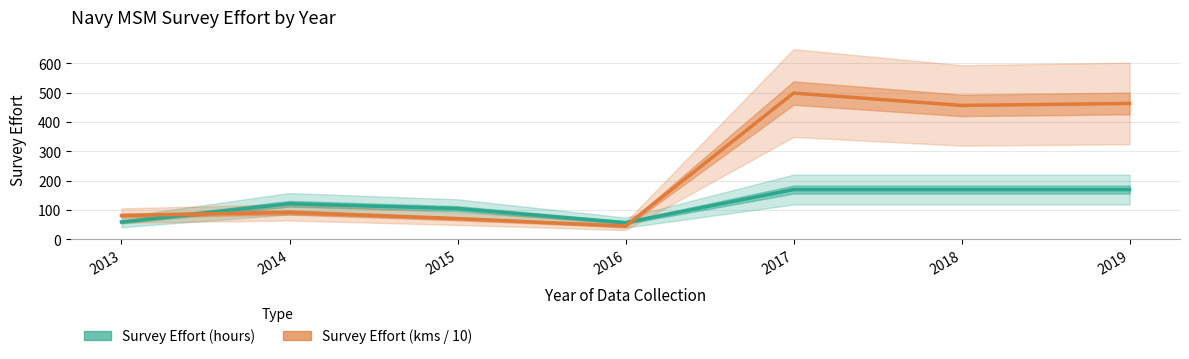

What is the spread (max minus min) of values at 2017?

329.2